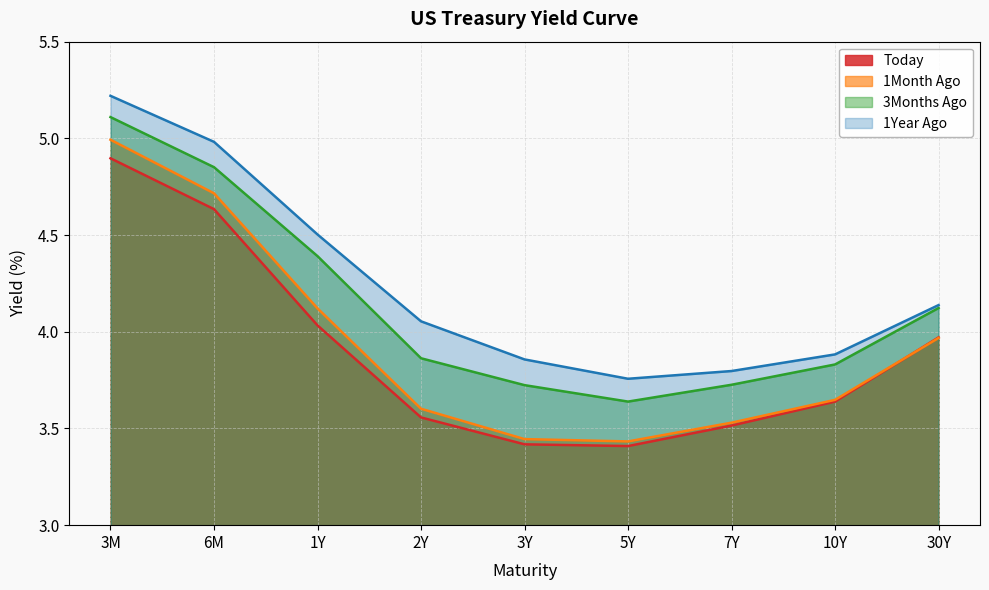

At which label is Today closest to 4?

30Y